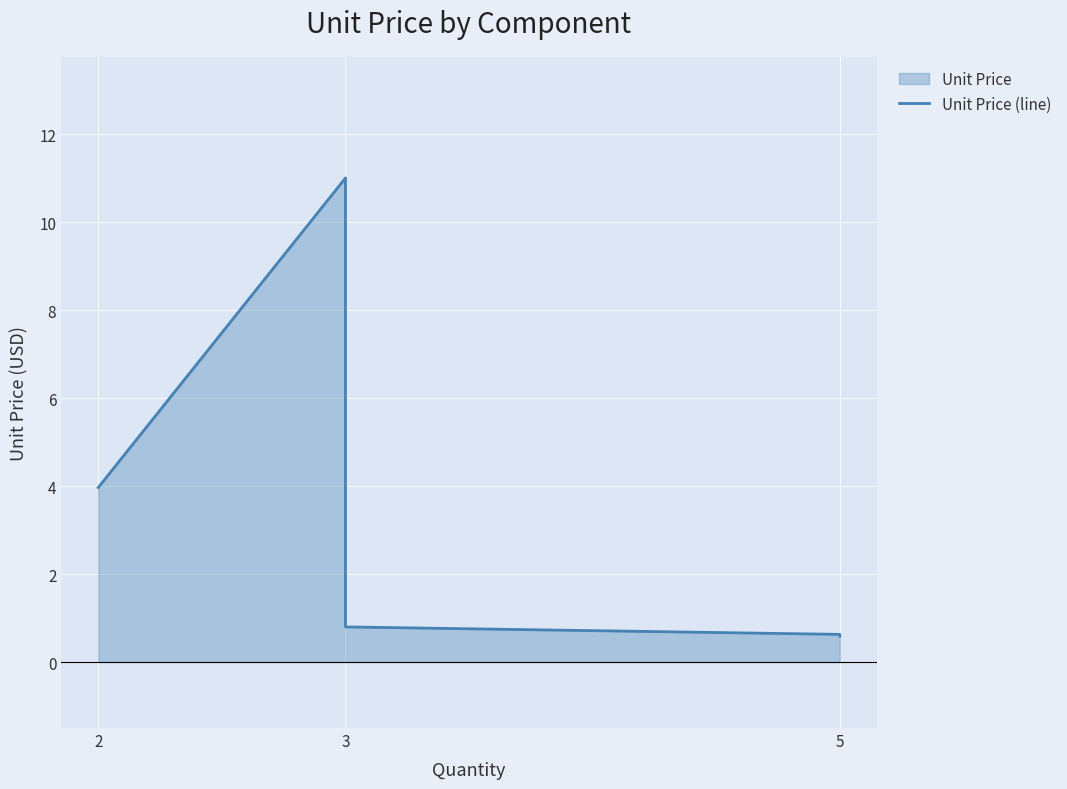

Which category has the highest value across all series?

3